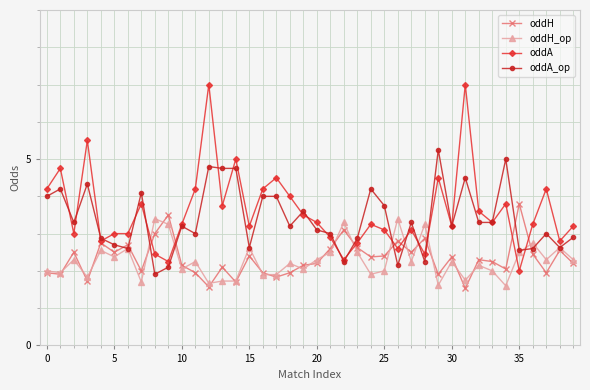

What is the maximum value for oddA?

7.0